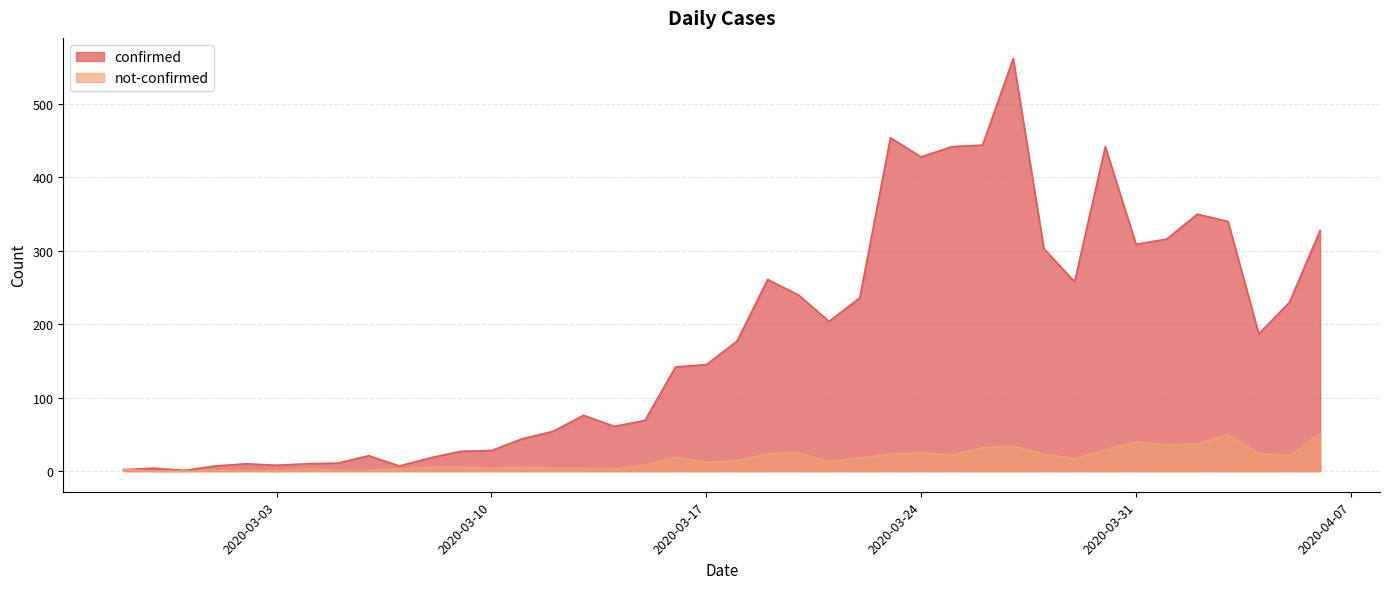

What is the label of the 3rd point from the right?

2020-04-04